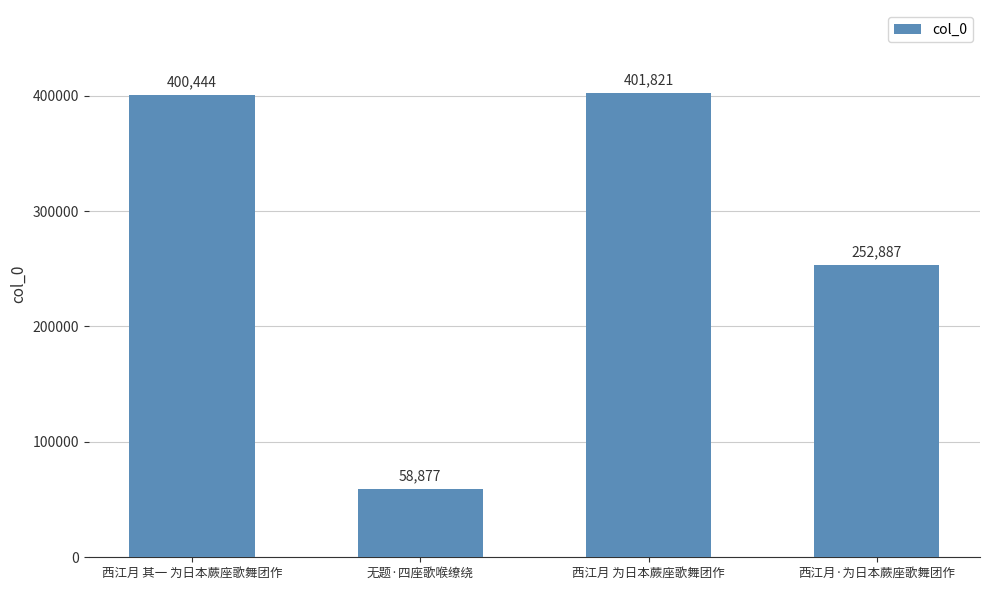

What is the greatest value displayed?

401821